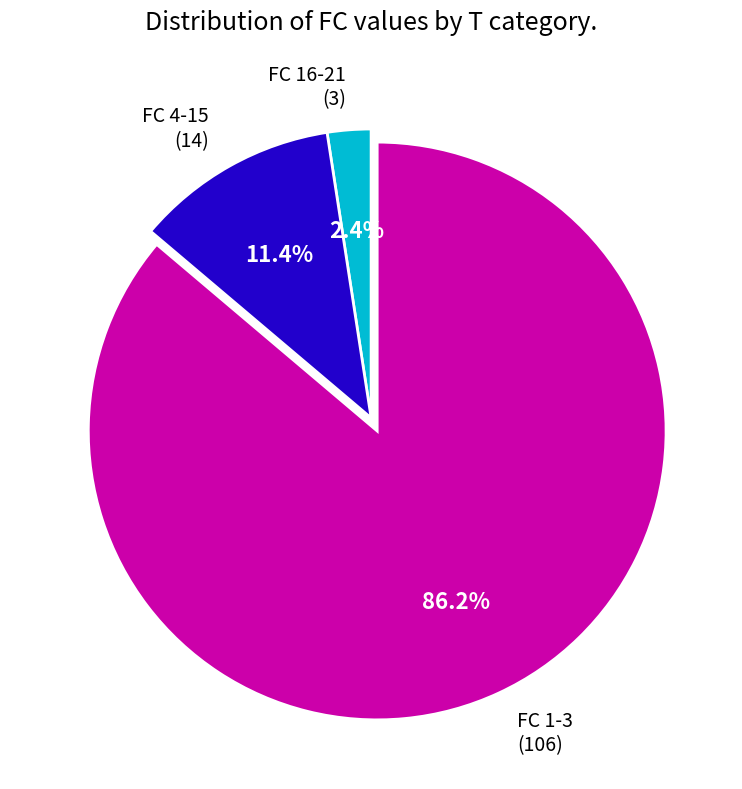

Which category has the smallest portion of the pie?

FC 16-21 (3)